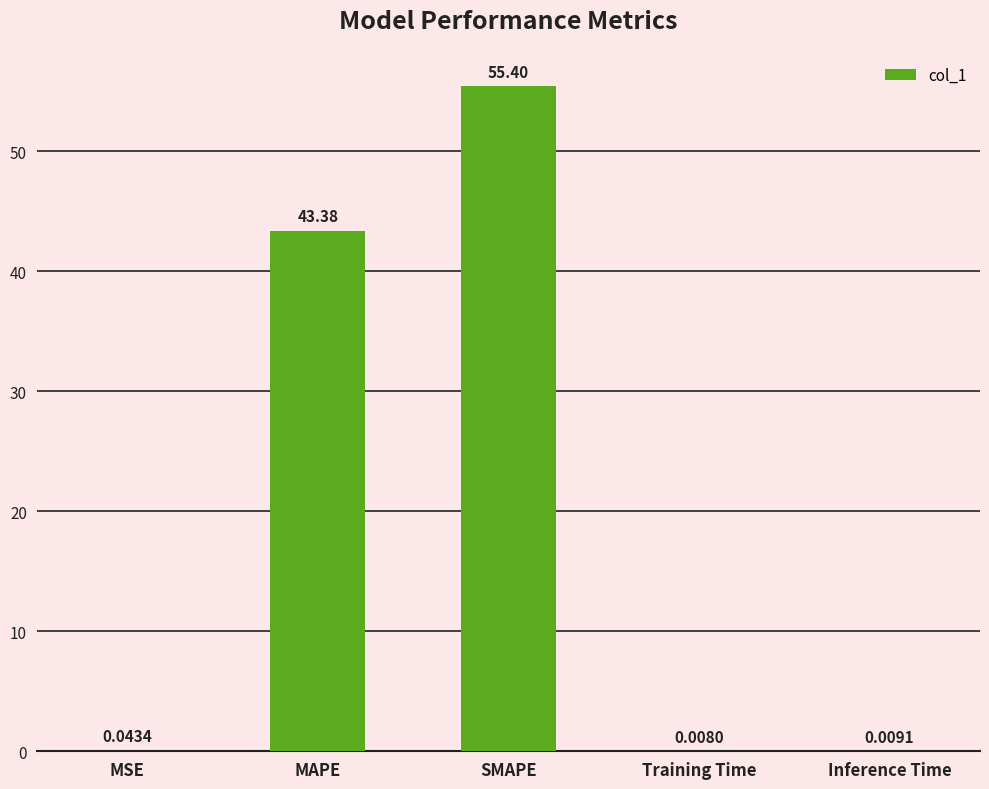

What is the ratio of the value at SMAPE to the value at MAPE?

1.3